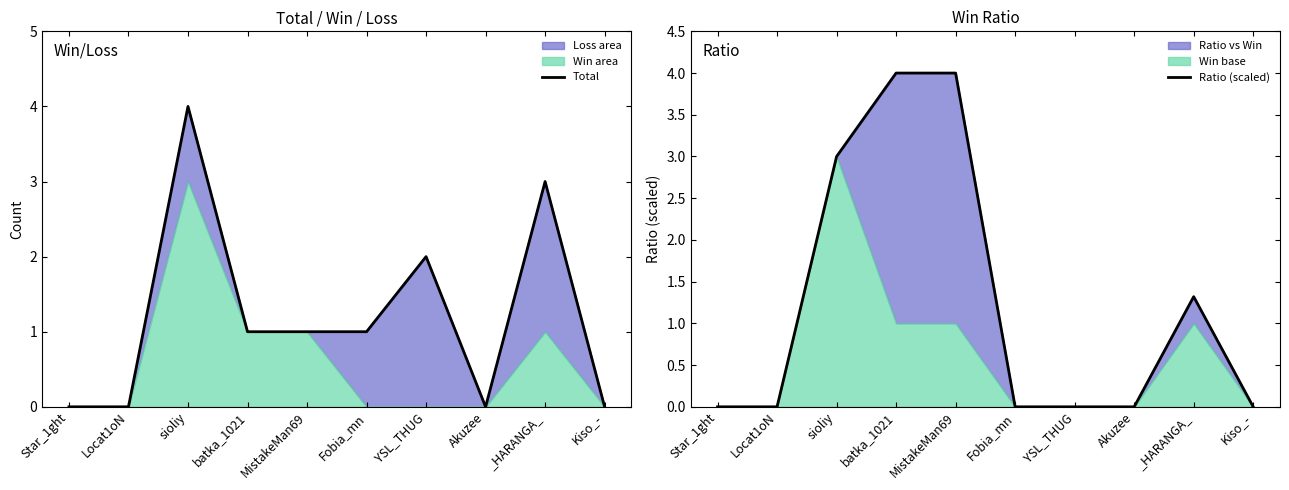

How many lines are shown in the chart?

2